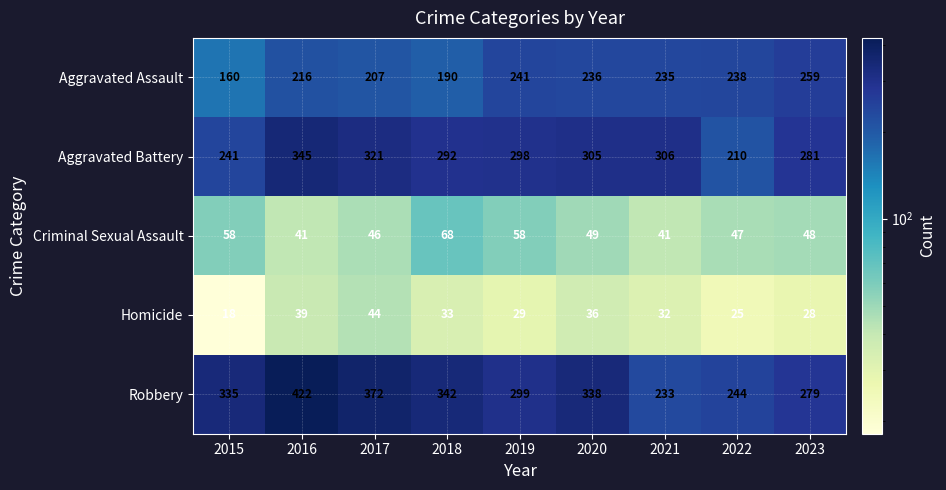

What is the average value of the Robbery series?

318